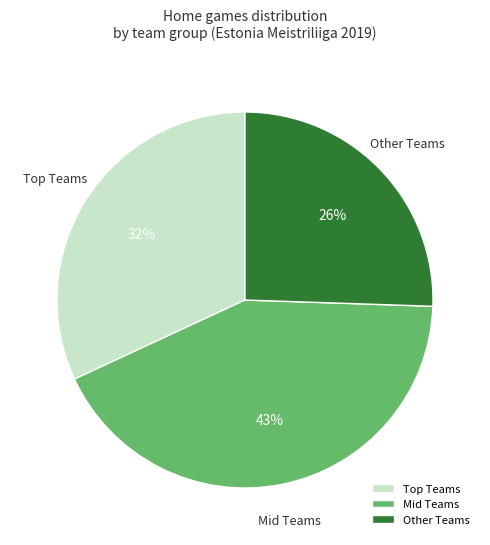

Is the sum of Mid Teams and Other Teams greater than half?

Yes